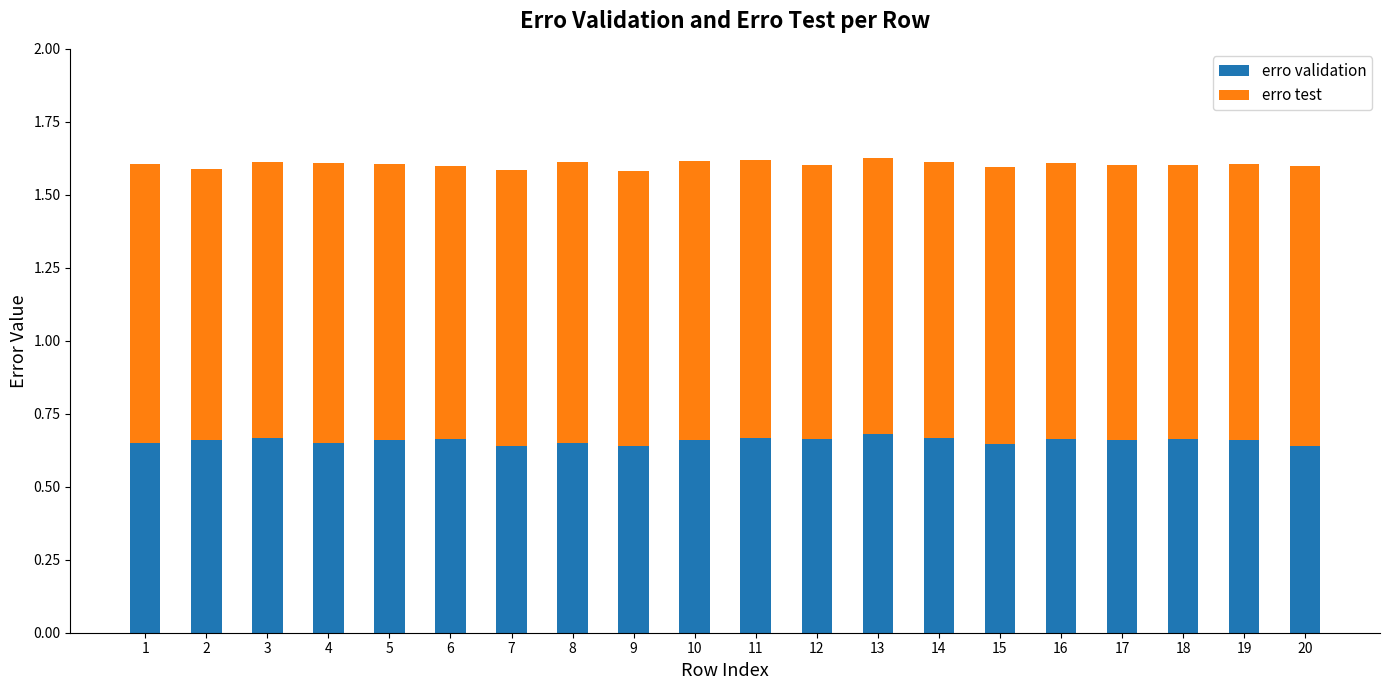

What is the total value across all series at 4?

1.6